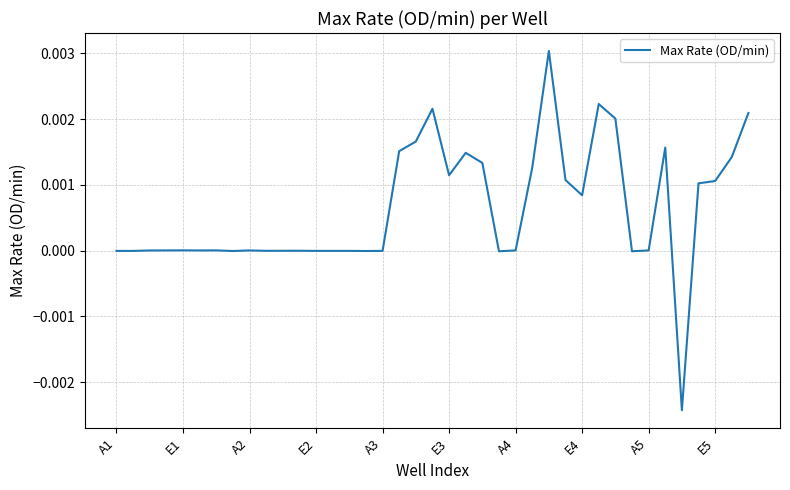

The value at A3 is -0.0. True or false?

True